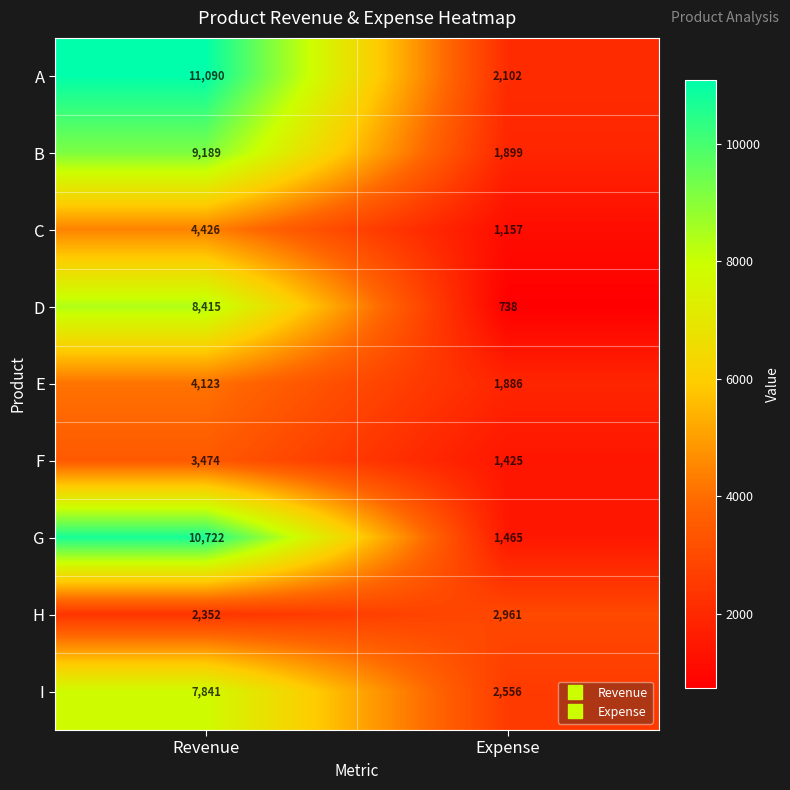

How many data points does each series have?

2